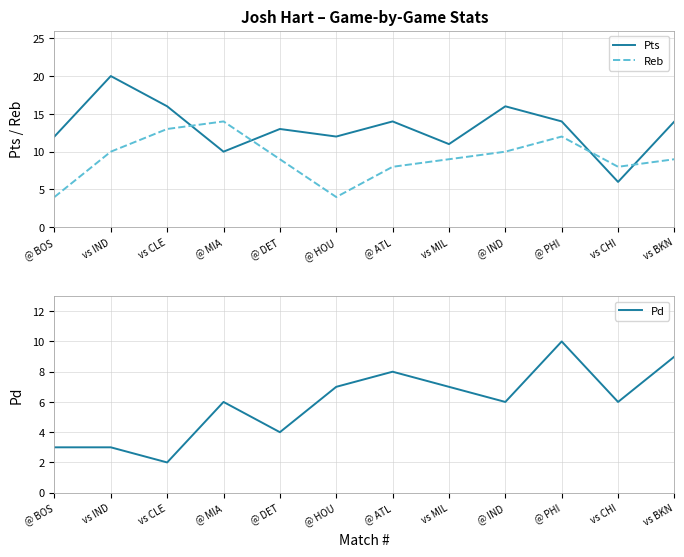

What is the value of the Pts point at the 9th from the left?

16